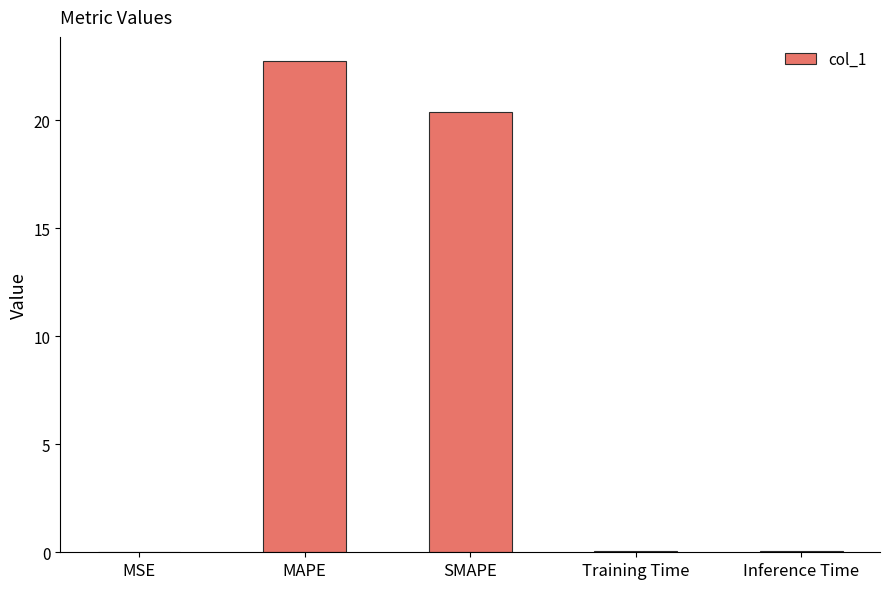

Is it true that the value at Training Time is 0.0?

True